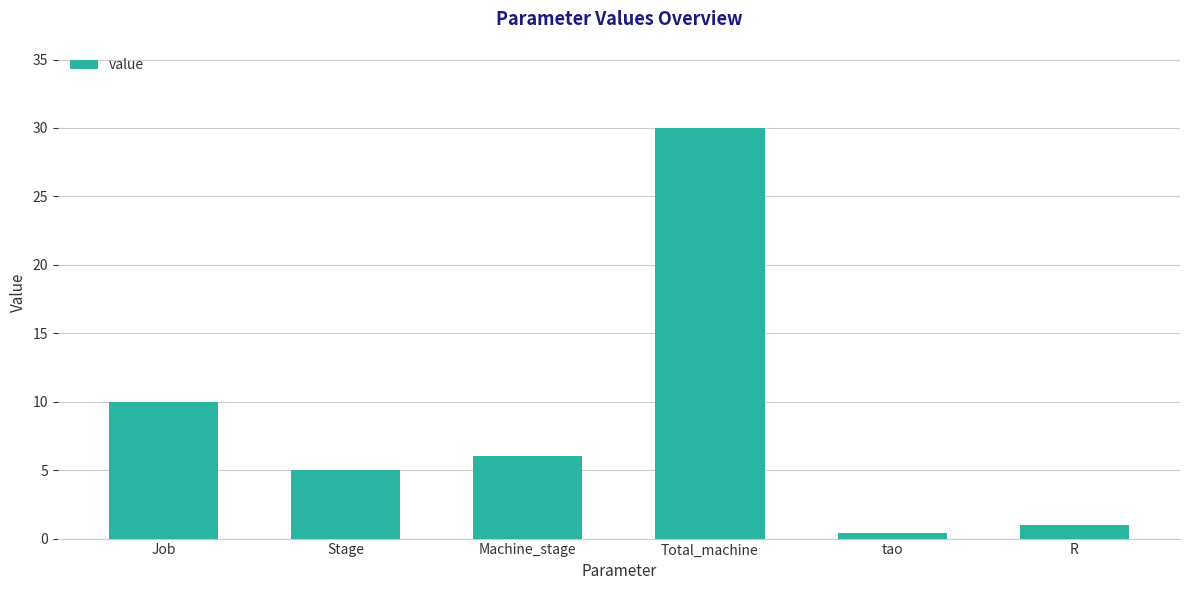

Between Stage and R, which is larger?

Stage